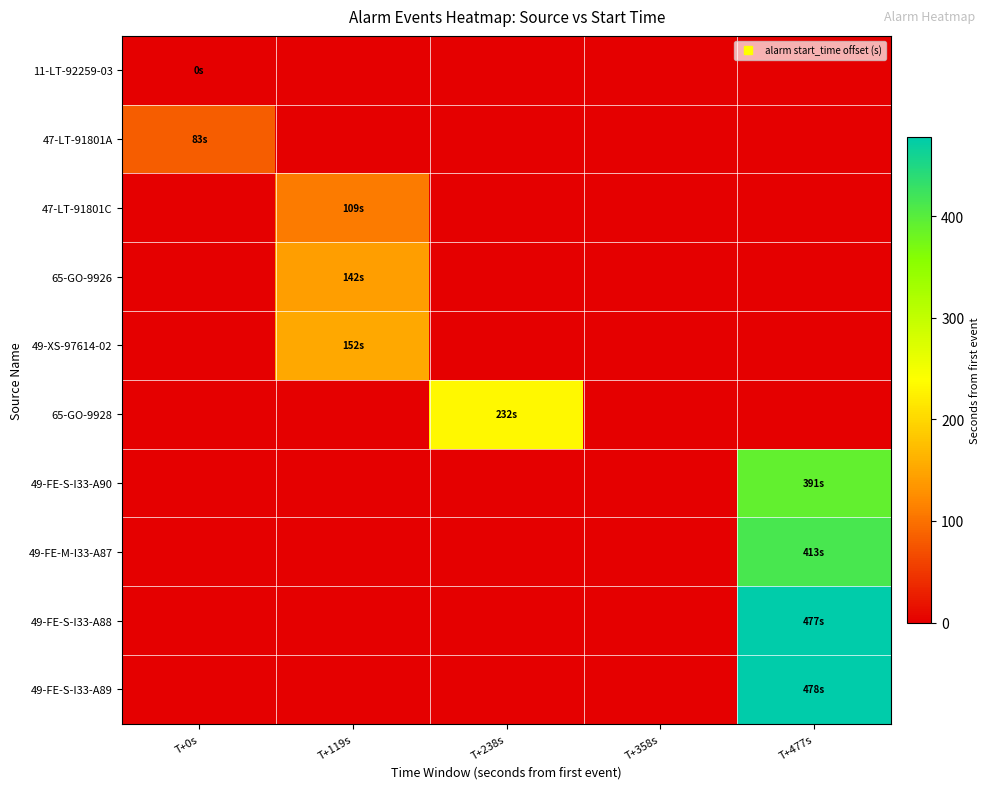

At which category does the chart reach its minimum across all series?

T+0s